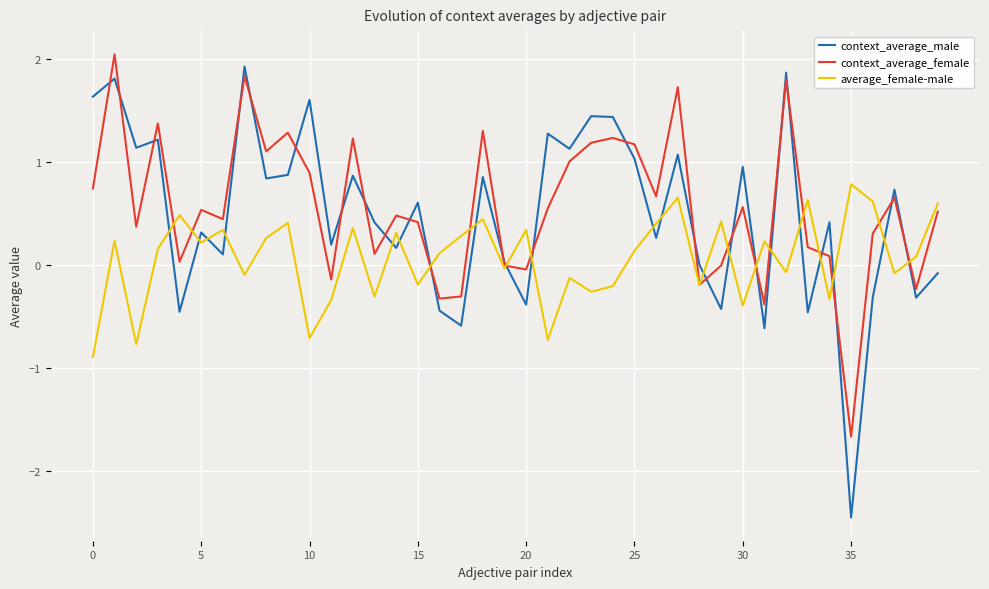

After their last crossing, which series has the higher values: average_female-male or context_average_male?

average_female-male